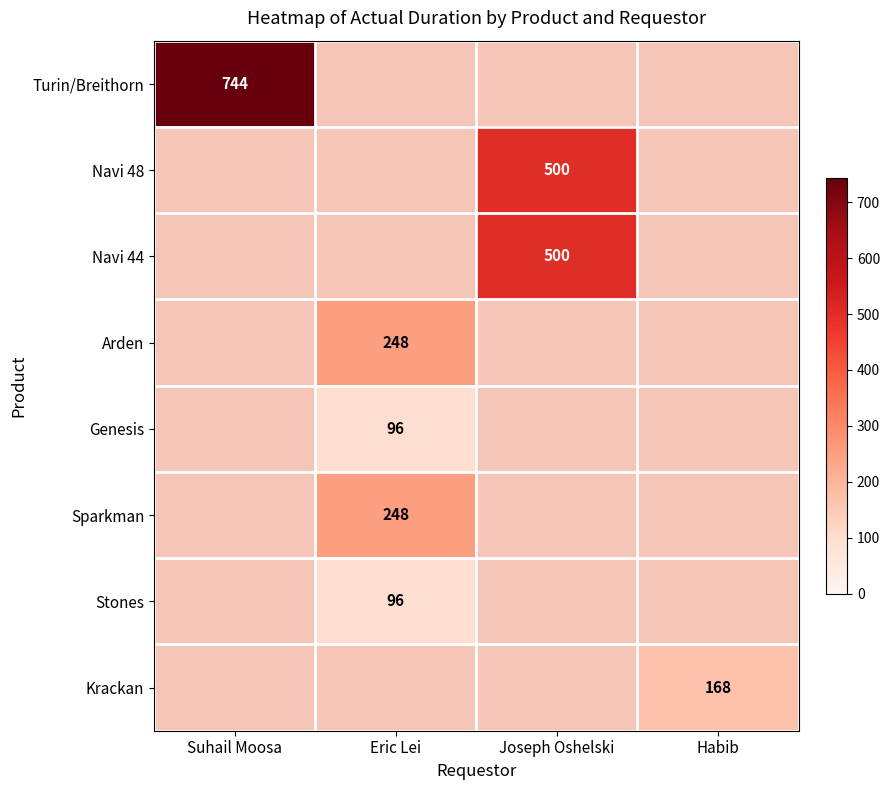

At how many categories does at least one series exceed 528?

1